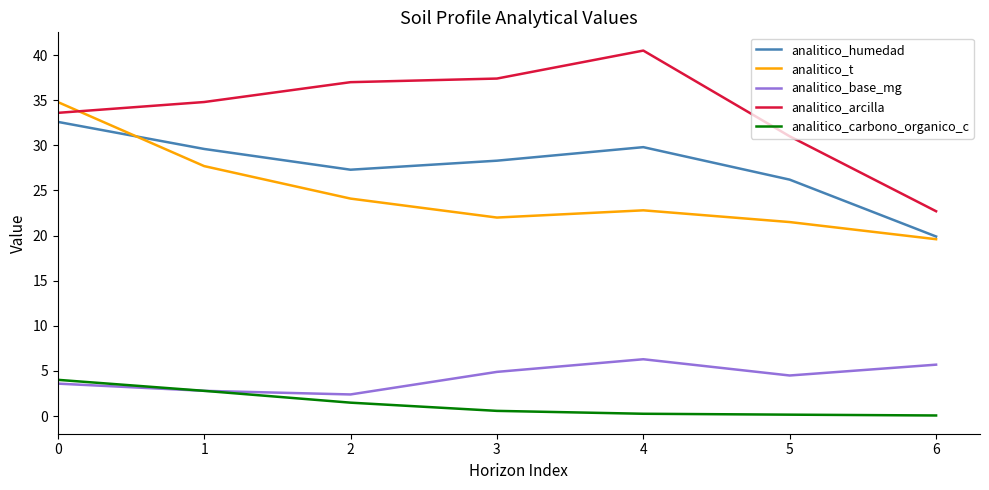

At which label does analitico_arcilla first exceed 34?

1